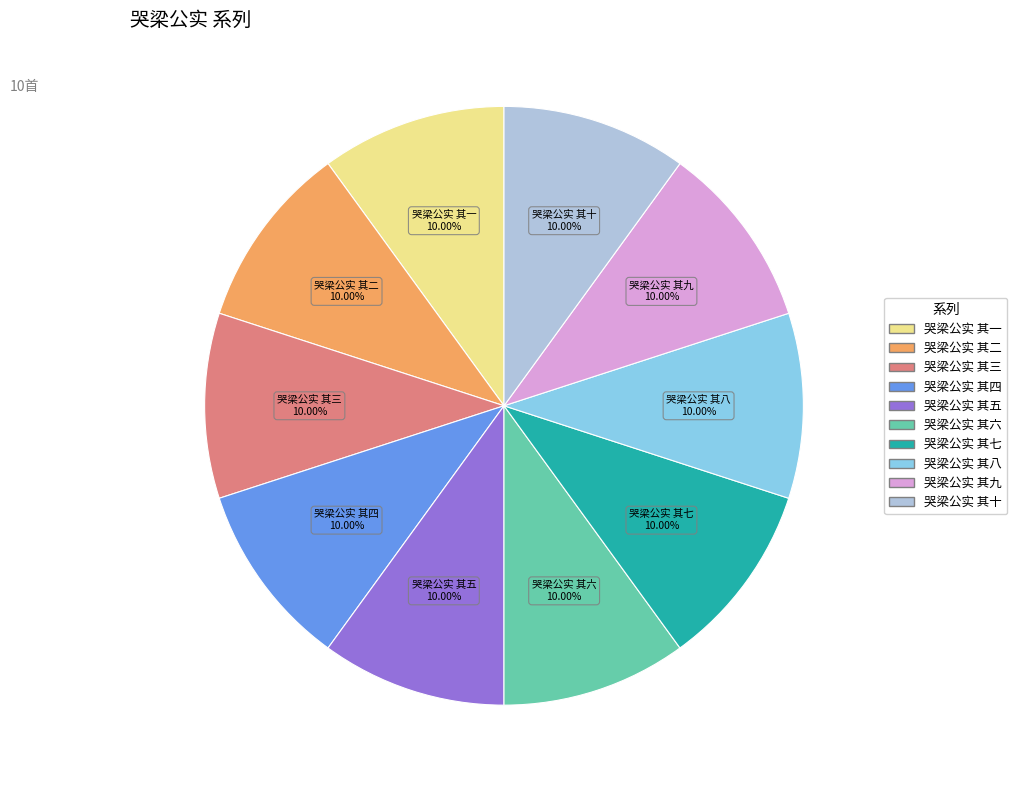

Approximately how many times larger is the value at 哭梁公实 其二 compared to 哭梁公实 其三?

1.0